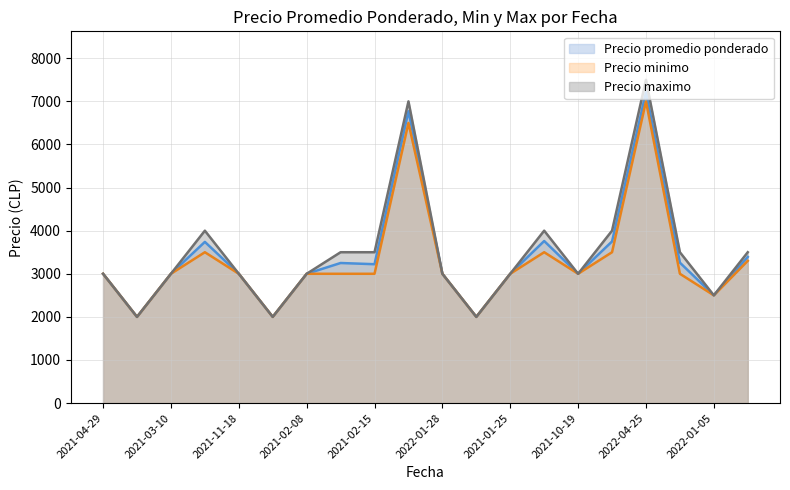

Reading right to left, transcribe all the data shown in this chart.

Precio promedio ponderado: 3391	2500	3258	7214	3750	3000	3760	3000	2000	3000	6771	3222	3250	3000	2000	3000	3740	3000	2000	3000
Precio minimo: 3300	2500	3000	7000	3500	3000	3500	3000	2000	3000	6500	3000	3000	3000	2000	3000	3500	3000	2000	3000
Precio maximo: 3500	2500	3500	7500	4000	3000	4000	3000	2000	3000	7000	3500	3500	3000	2000	3000	4000	3000	2000	3000